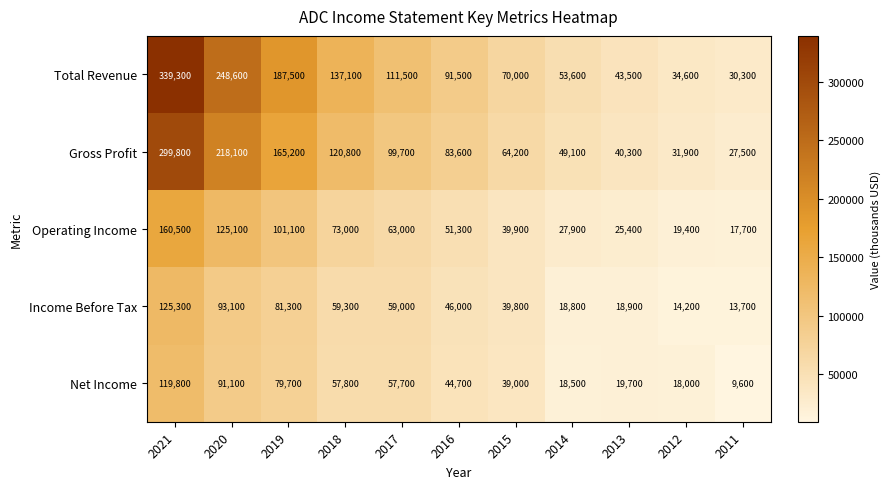

At which label does Operating Income first exceed 51300?

2021